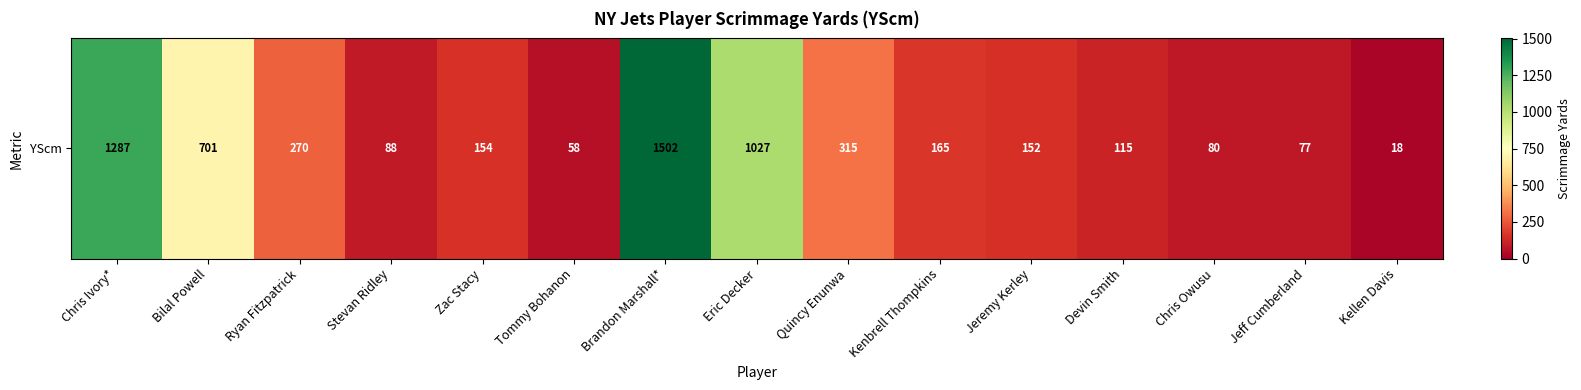

Is it true that the value at Eric Decker is 701?

False